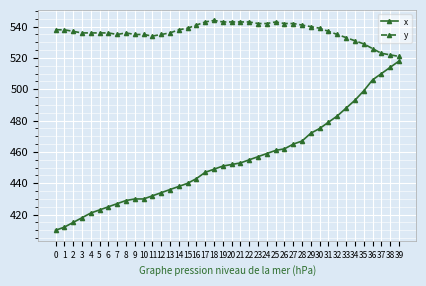

What is the value of the x point at the 5th from the left?

421